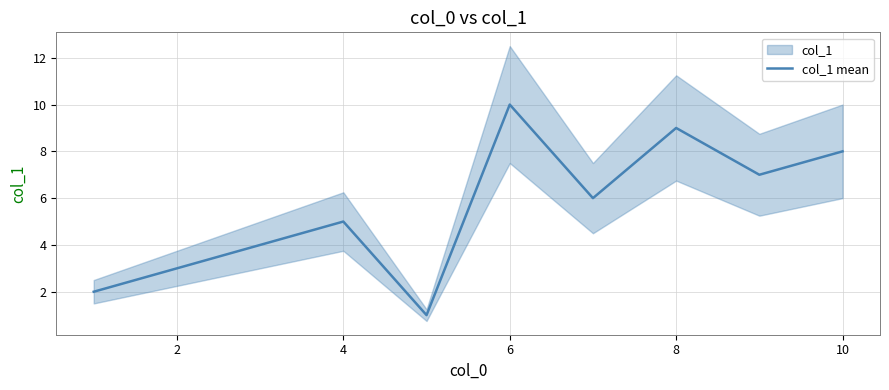

Is it true that col_1 mean equals 8 at 10?

True